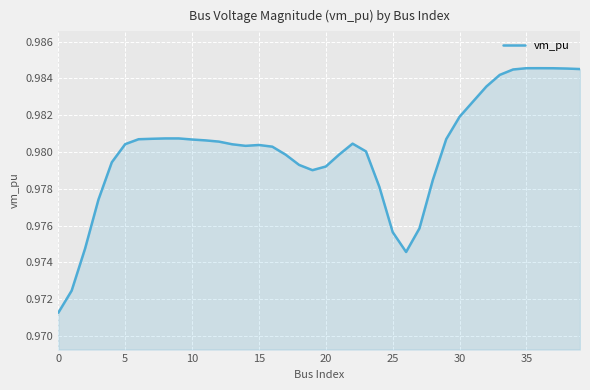

What is the label of the 40th point from the left?

39